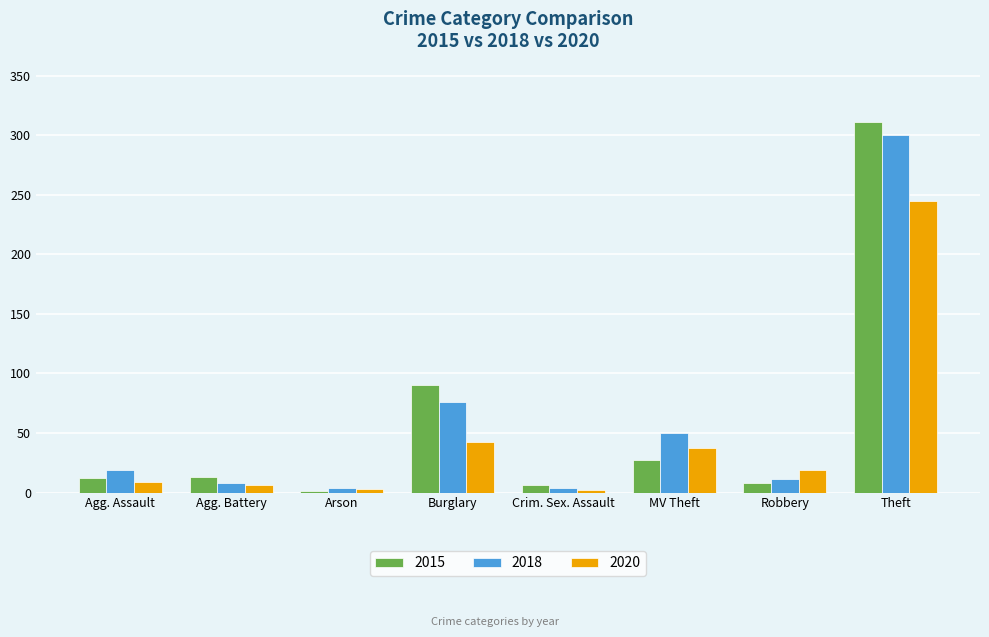

Which series changed the most between Agg. Assault and MV Theft?

2018